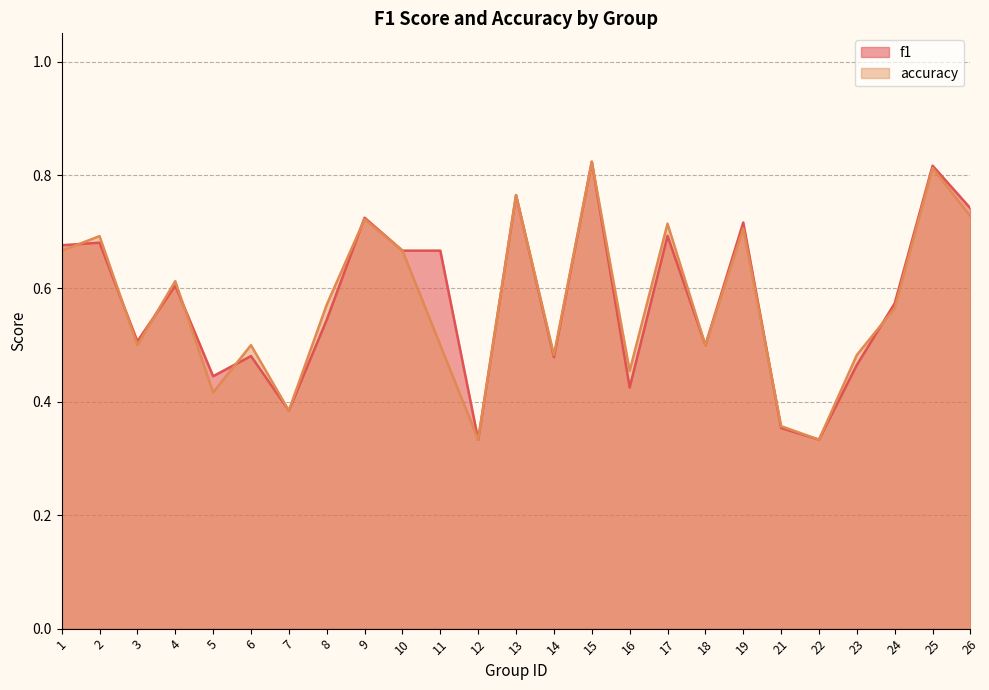

Reading left to right, list all the values displayed in this chart.

f1: 1=0.7	2=0.7	3=0.5	4=0.6	5=0.4	6=0.5	7=0.4	8=0.5	9=0.7	10=0.7	11=0.7	12=0.3	13=0.8	14=0.5	15=0.8	16=0.4	17=0.7	18=0.5	19=0.7	21=0.4	22=0.3	23=0.5	24=0.6	25=0.8	26=0.7
accuracy: 1=0.7	2=0.7	3=0.5	4=0.6	5=0.4	6=0.5	7=0.4	8=0.6	9=0.7	10=0.7	11=0.5	12=0.3	13=0.8	14=0.5	15=0.8	16=0.5	17=0.7	18=0.5	19=0.7	21=0.4	22=0.3	23=0.5	24=0.6	25=0.8	26=0.7